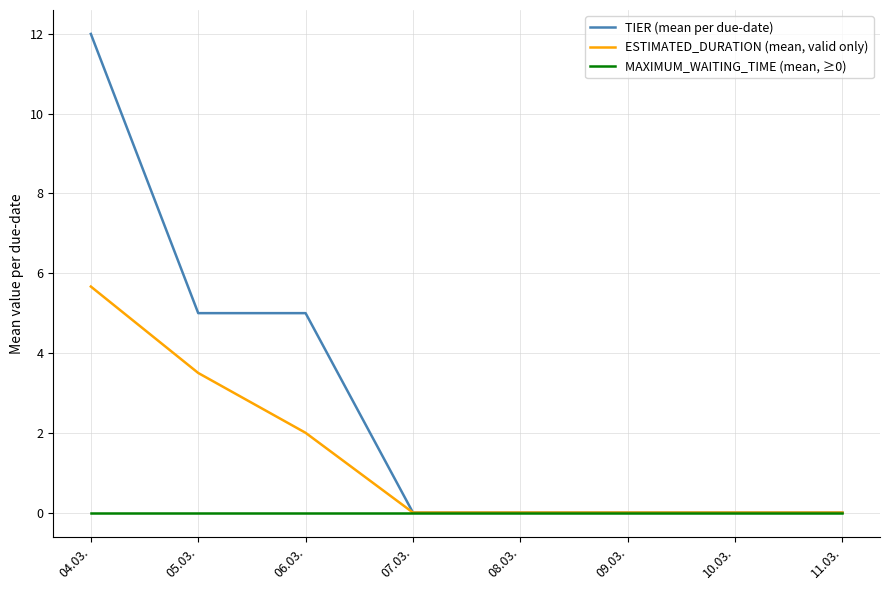

What is the difference between the maximum and minimum values in the TIER (mean per due-date) series?

12.0